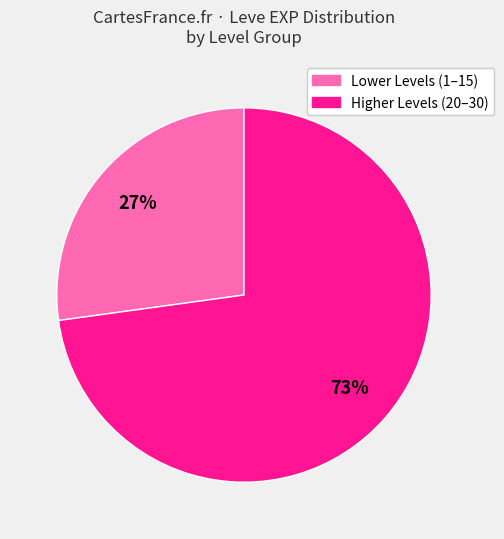

To the nearest percent, what is the difference between the largest and smallest slice percentages?

46%